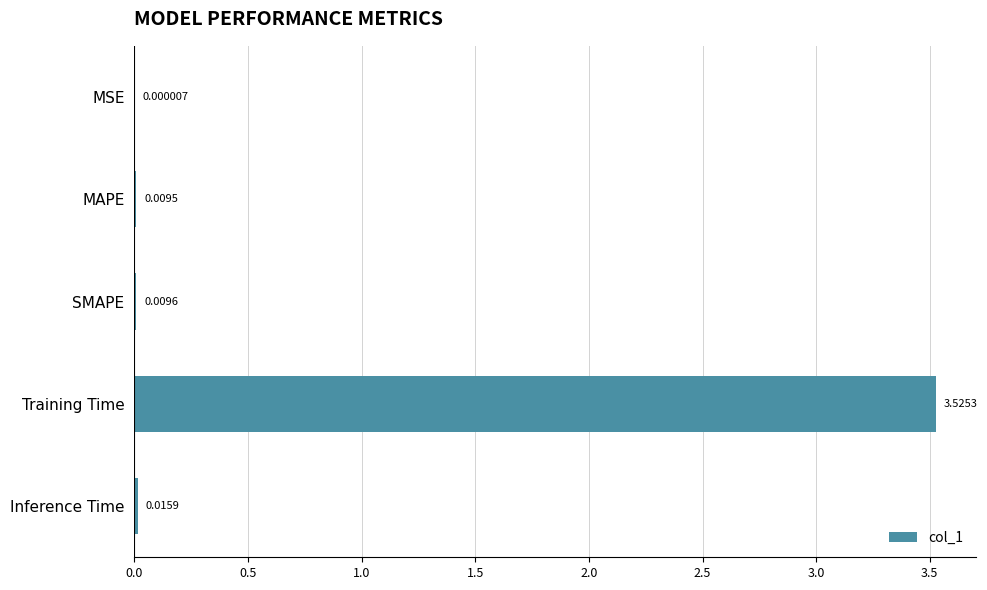

At which label is the value closest to 1?

Inference Time